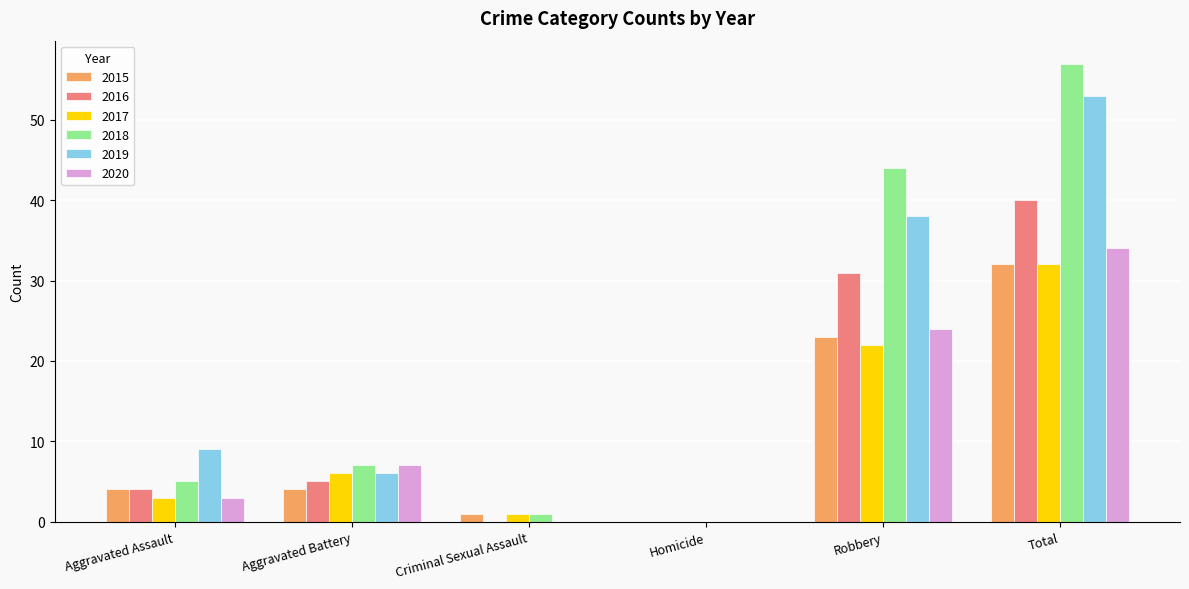

What is the approximate value of 2016 at Aggravated Assault?

4